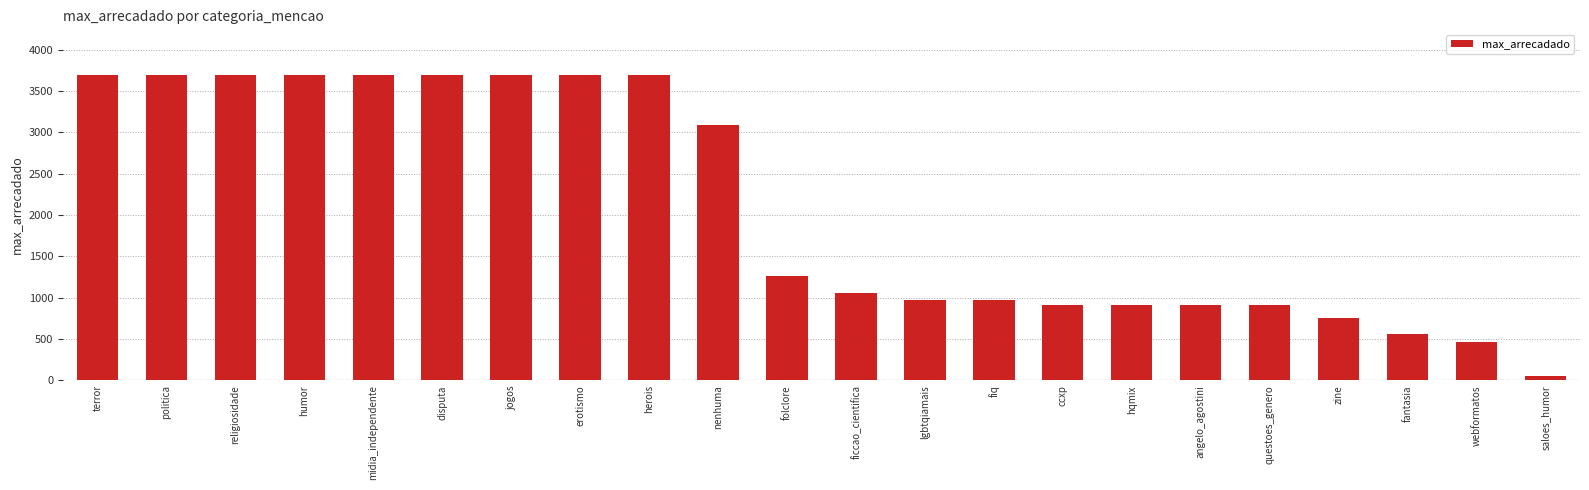

What position from the left is jogos?

7